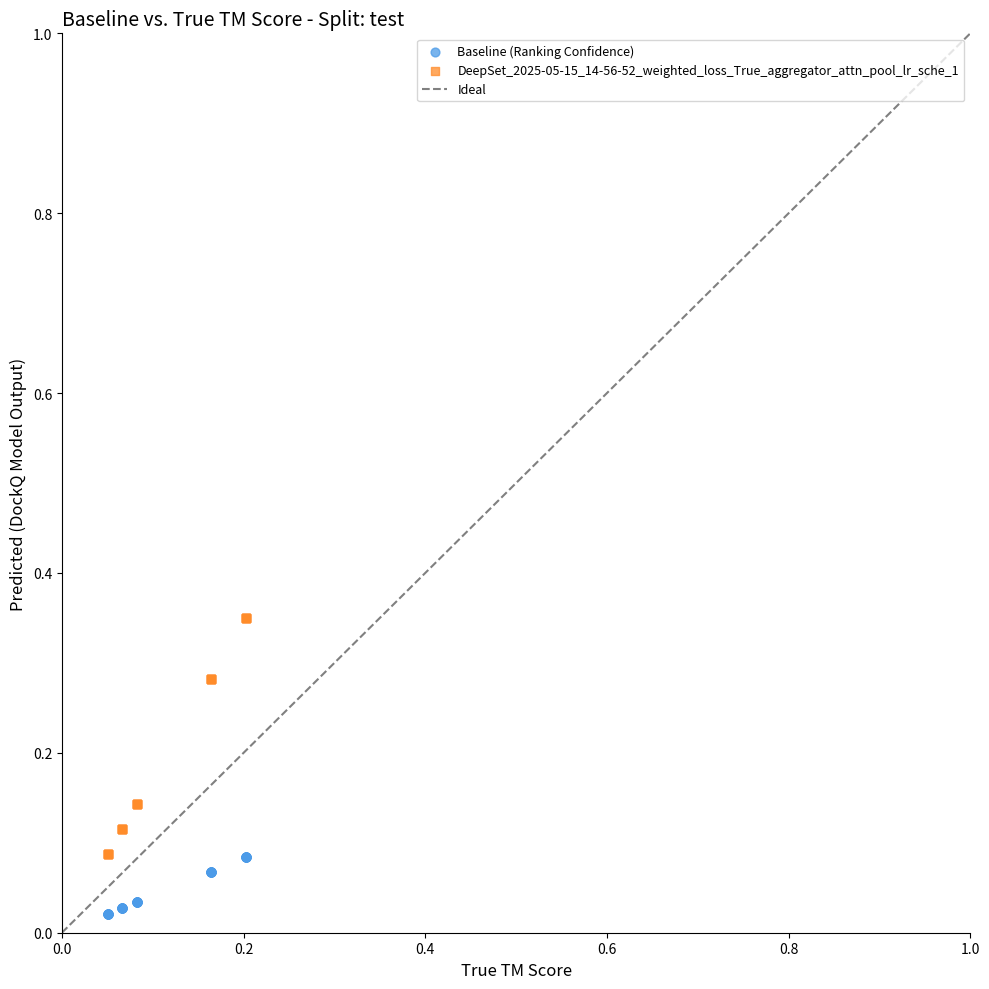

Which series contains the lowest Y value?

Baseline (Ranking Confidence)